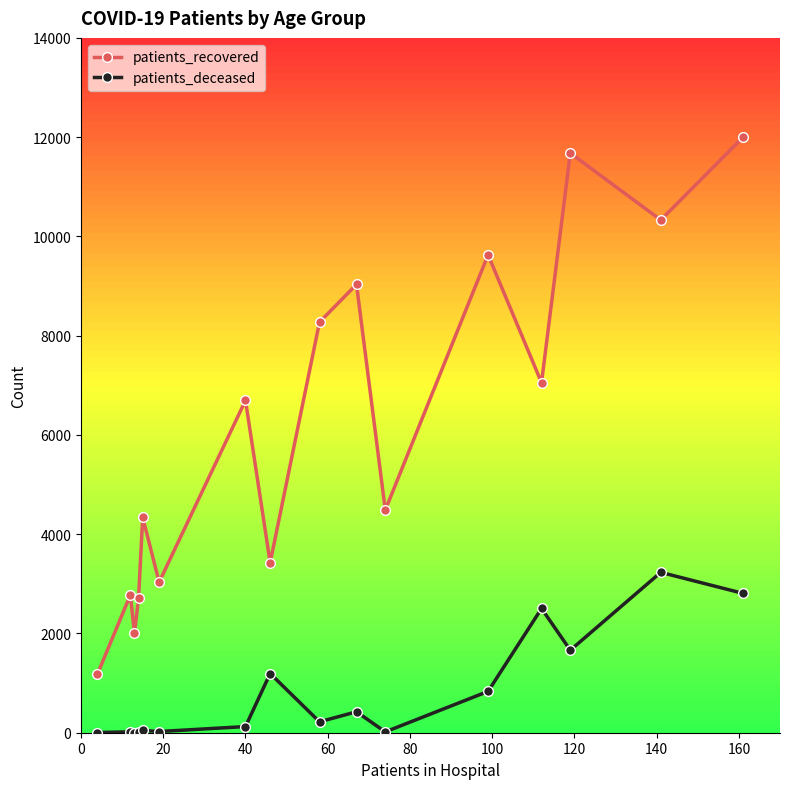

True or false: patients_deceased and patients_recovered cross at least once.

False